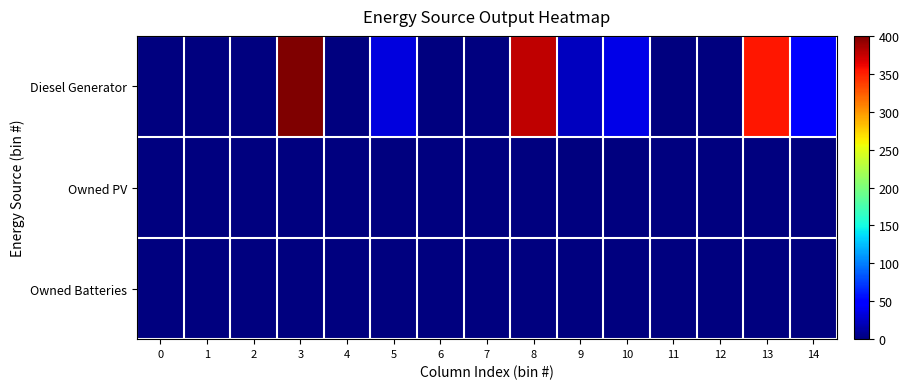

At which category is the sum across all series the highest?

3